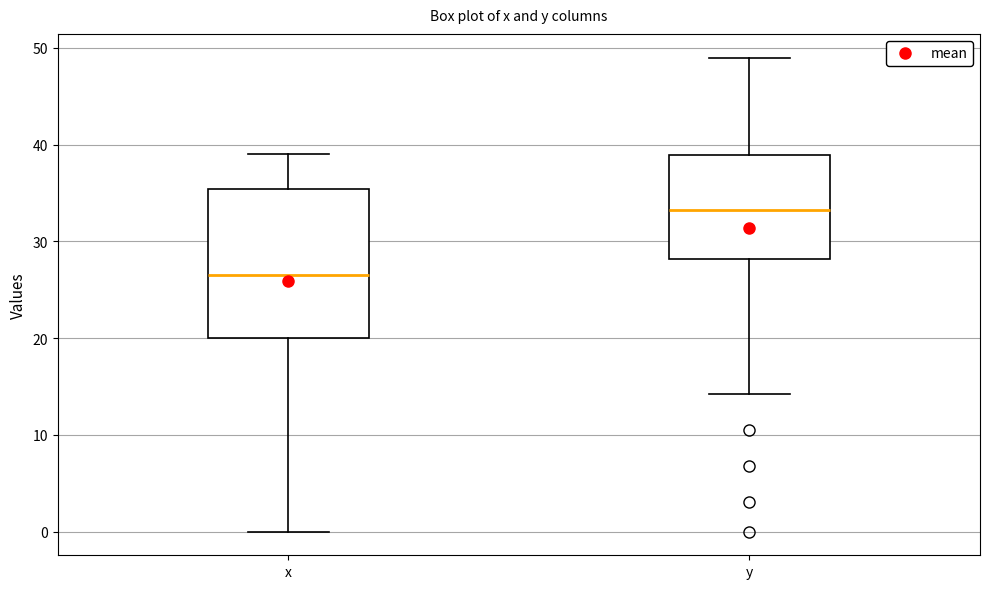

Reading left to right, read every box against the y-axis: the position of its median line, the range the box covers, and the ends of its whiskers. The values are not printed on the chart, so give them approximately, as read against the axis.

x: median 27, box 20 to 35, whiskers 0 to 39
y: median 33, box 28 to 39, whiskers 14 to 49